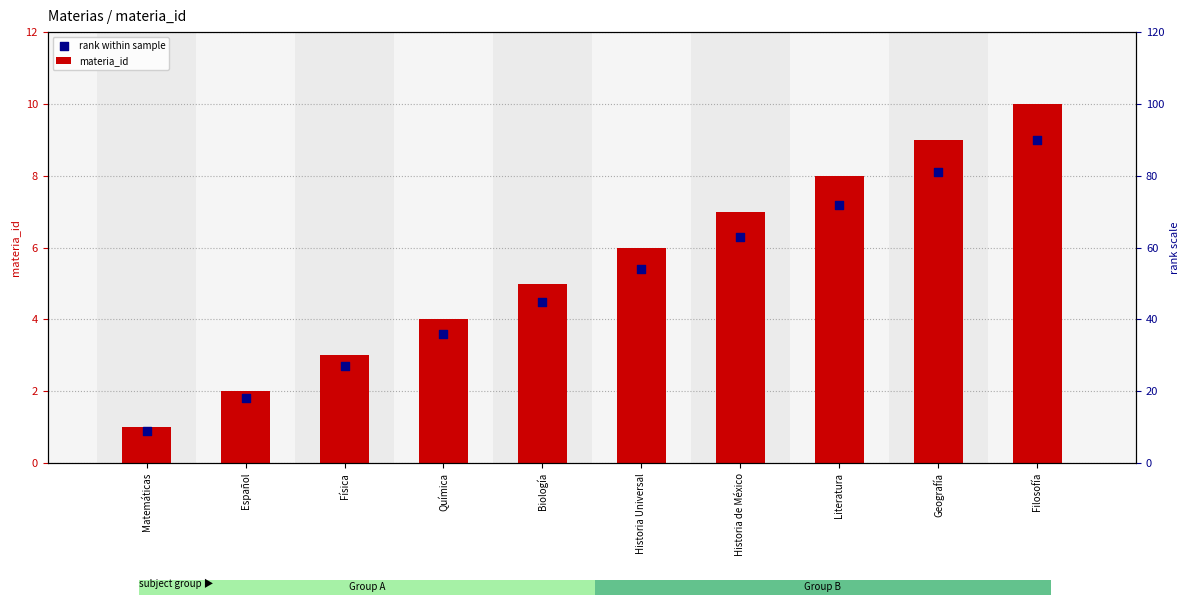

Is the value of materia_id at Biología greater than the value of rank within sample at Física?

Yes